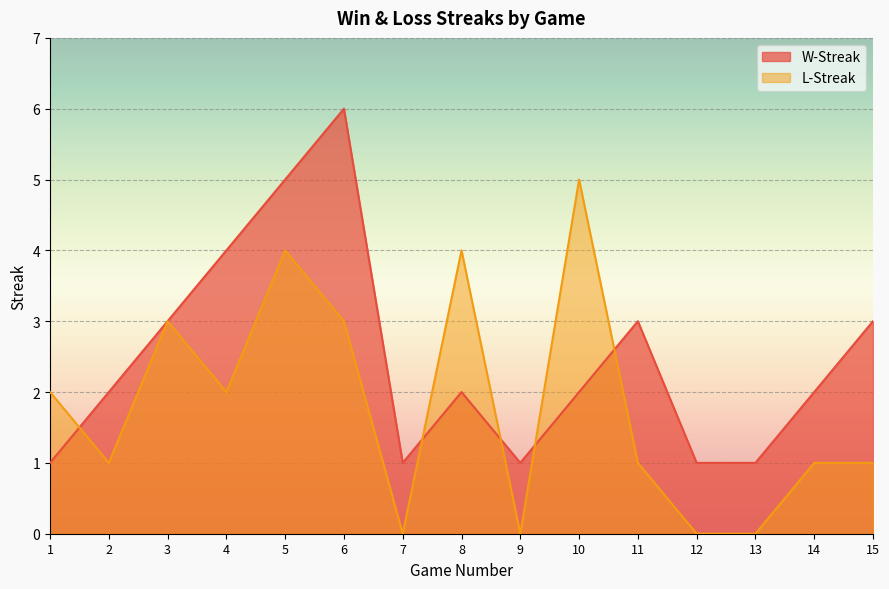

Reading left to right, what are all the values shown in this chart?

W-Streak: 1	2	3	4	5	6	1	2	1	2	3	1	1	2	3
L-Streak: 2	1	3	2	4	3	0	4	0	5	1	0	0	1	1